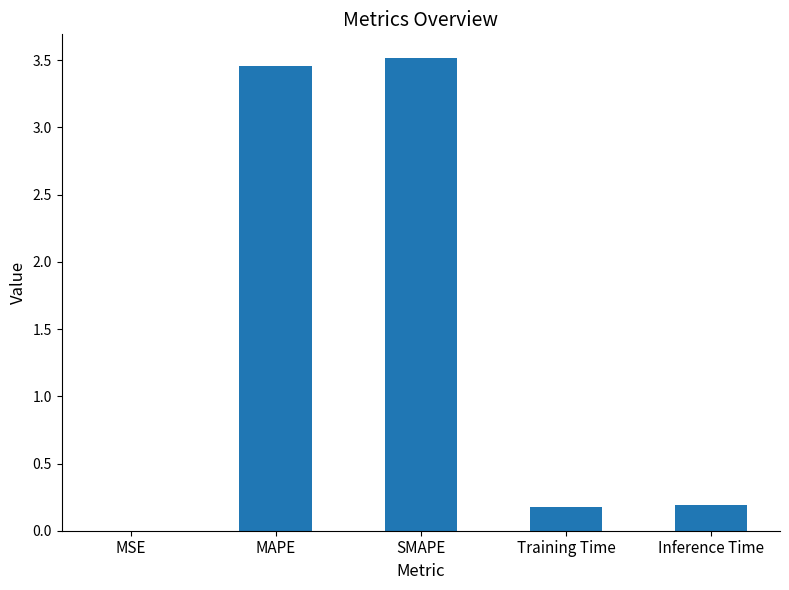

What is the change in value from MSE to MAPE?

+3.5